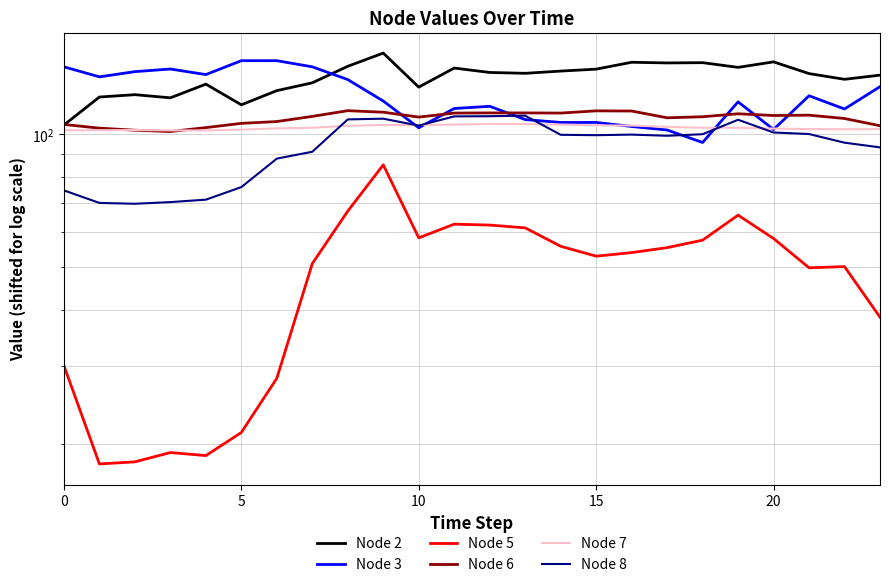

How many interior local peaks does the Node 7 series have?

2